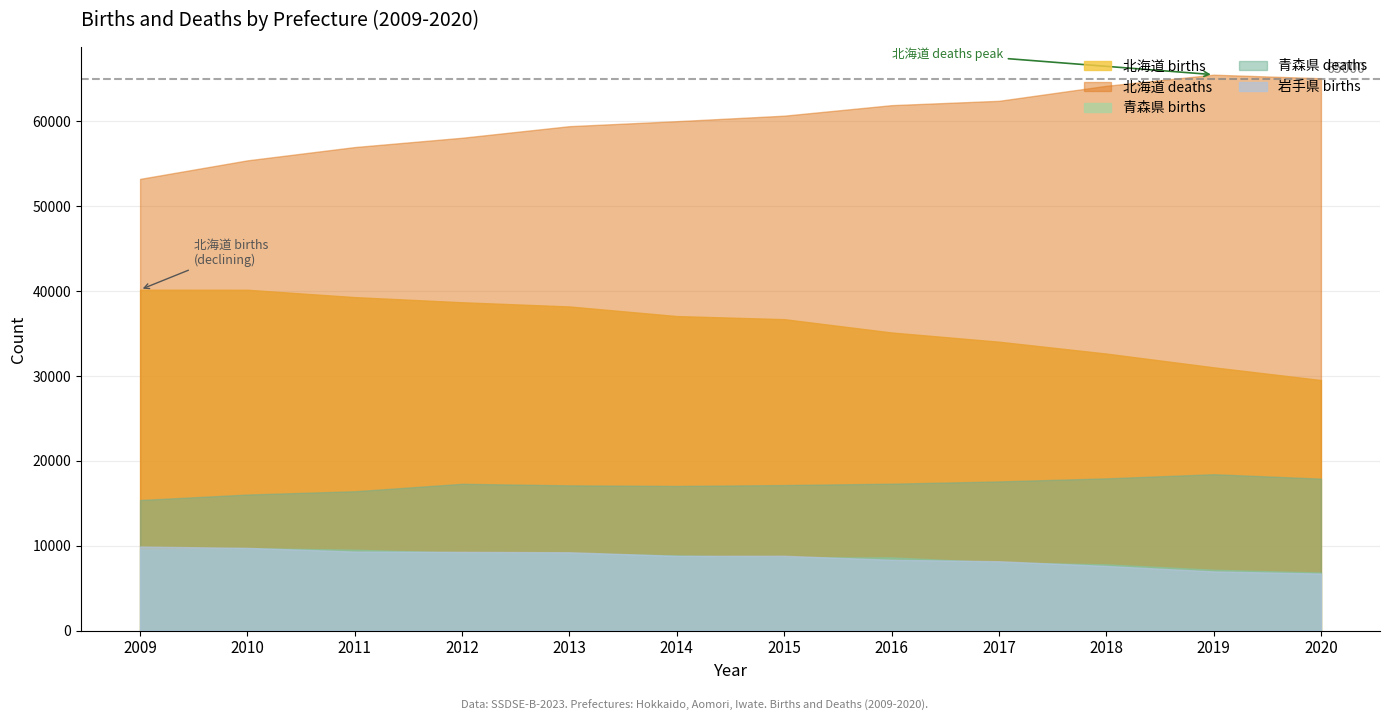

Which series has the largest total across all categories?

北海道 deaths